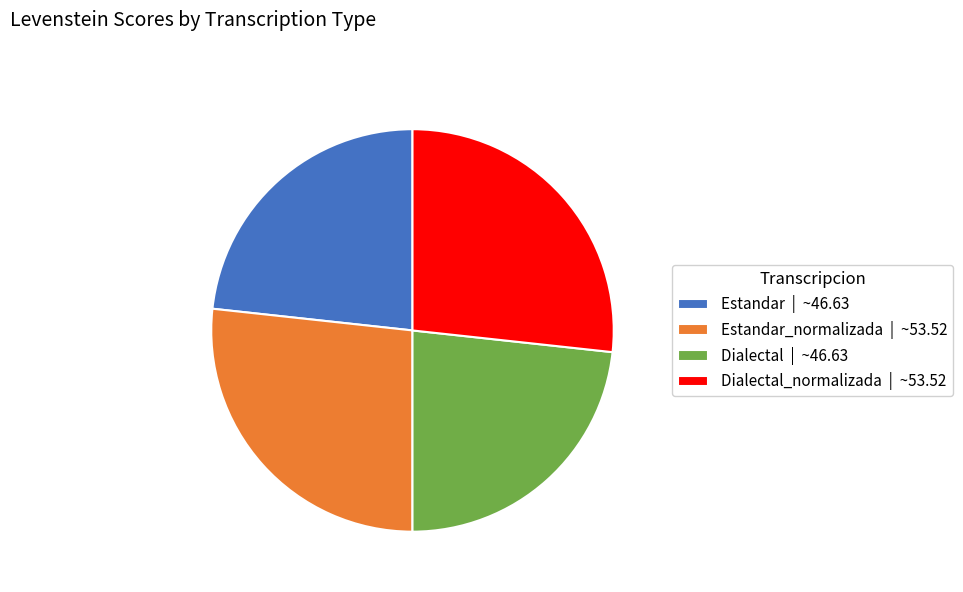

Approximately how many times larger is the value at Dialectal_normalizada | ~53.52 compared to Estandar_normalizada | ~53.52?

1.0